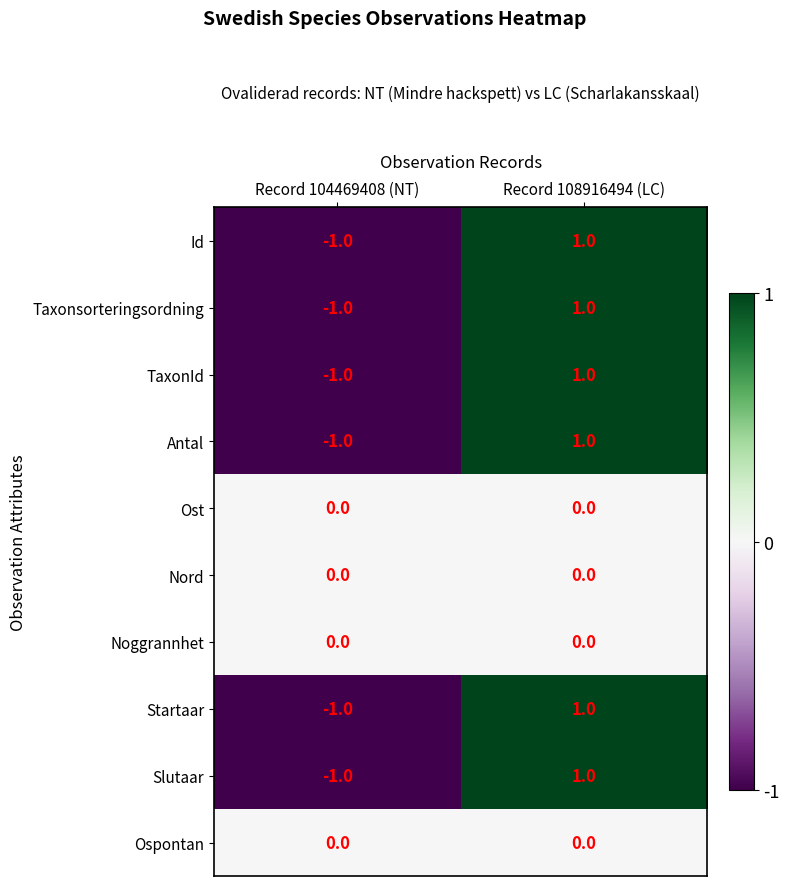

What is the total value across all series at Record 104469408 (NT)?

-6